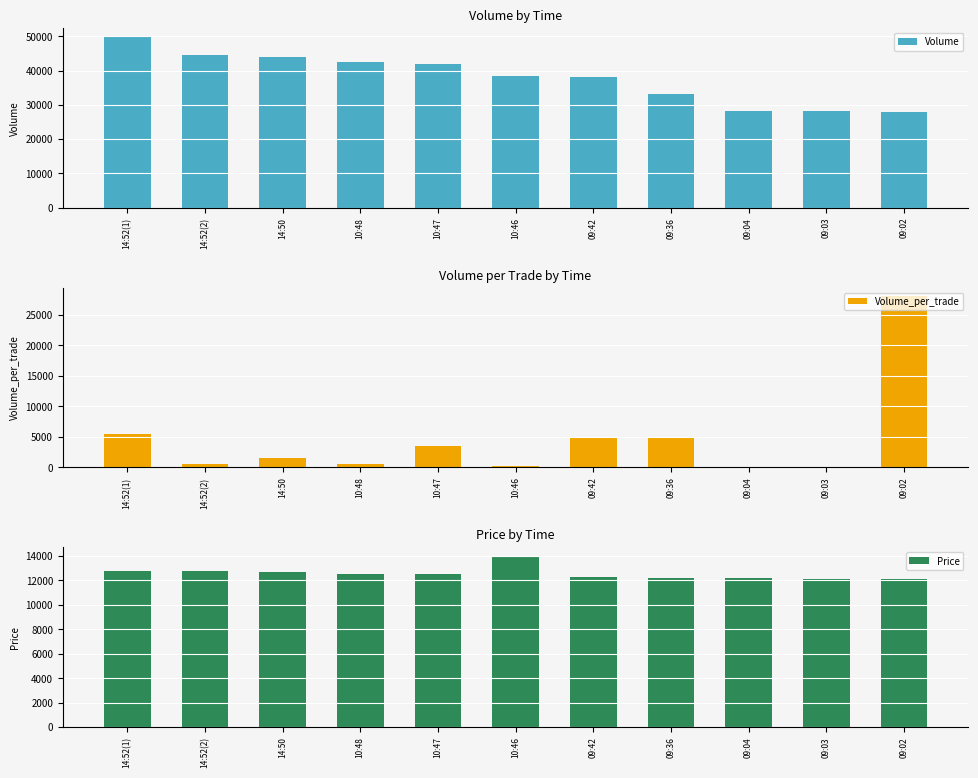

The value of Price at 14:50 is 19757. True or false?

False